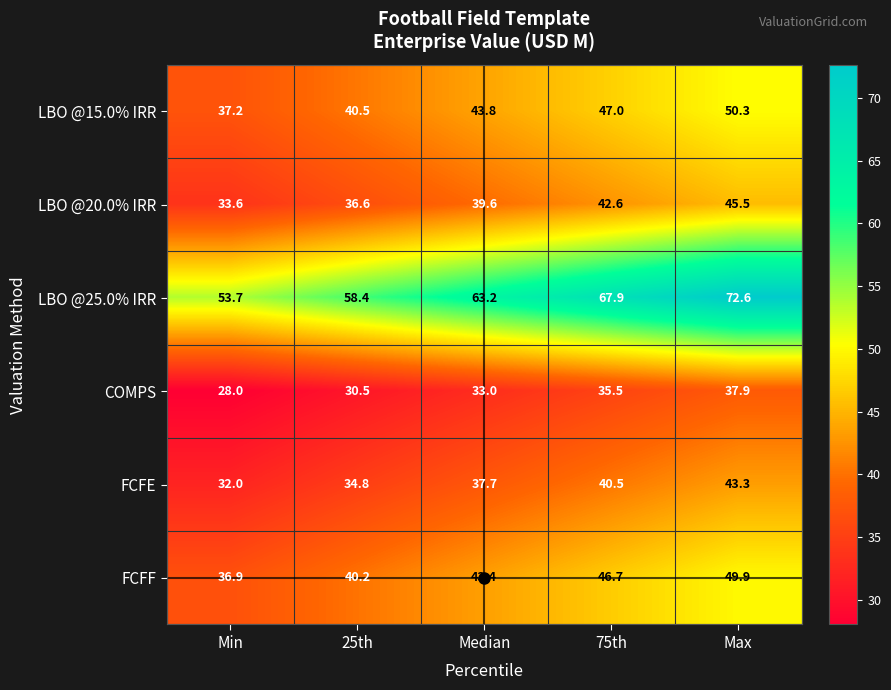

Which series has the widest spread of values?

LBO @25.0% IRR